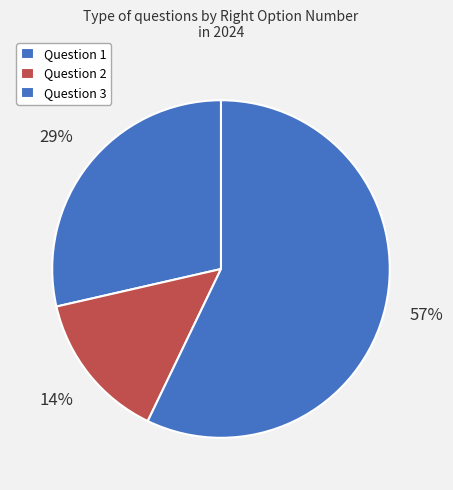

To the nearest percent, what is the average slice percentage?

33%